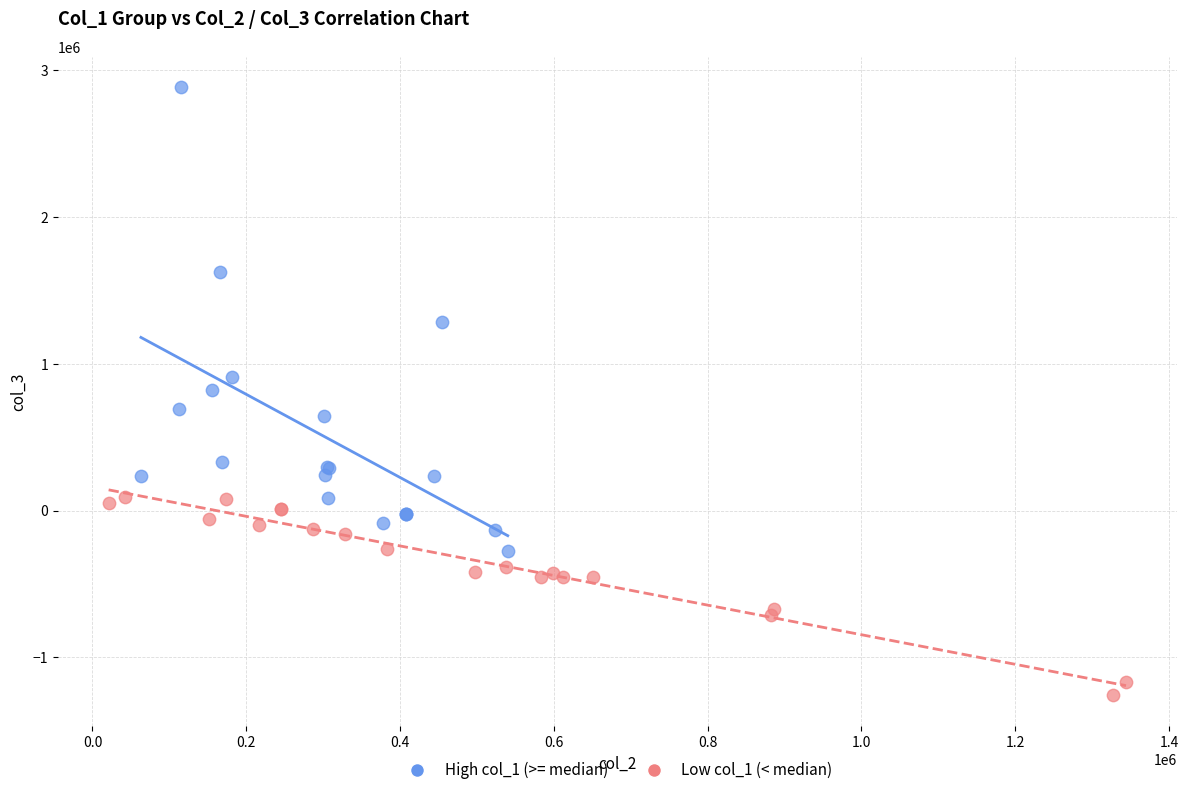

What are all the series names shown in the legend?

High col_1 (>= median), Low col_1 (< median)